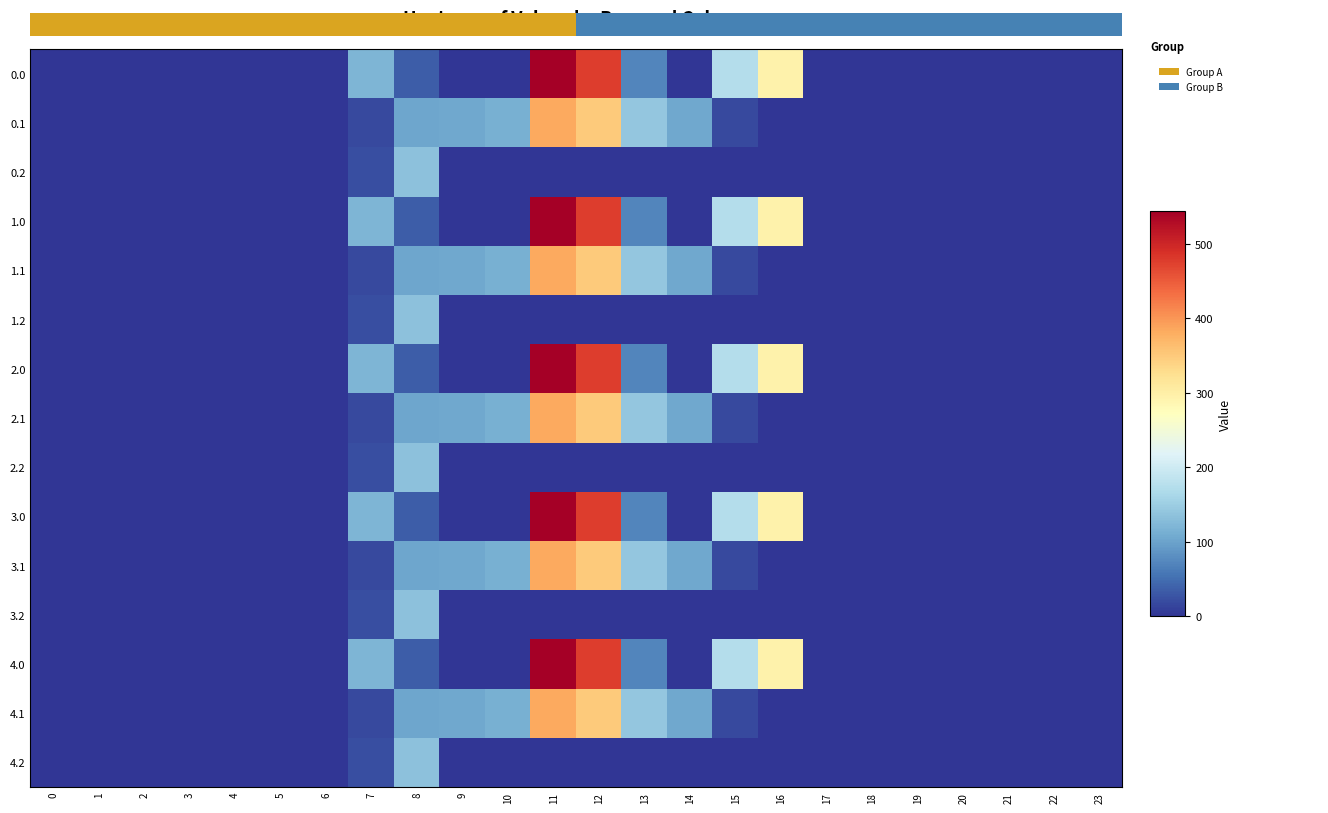

Rank the categories by 4.2 value from lowest to highest.

0, 1, 2, 3, 4, 5, 6, 9, 10, 11, 12, 13, 14, 15, 16, 17, 18, 19, 20, 21, 22, 23, 7, 8